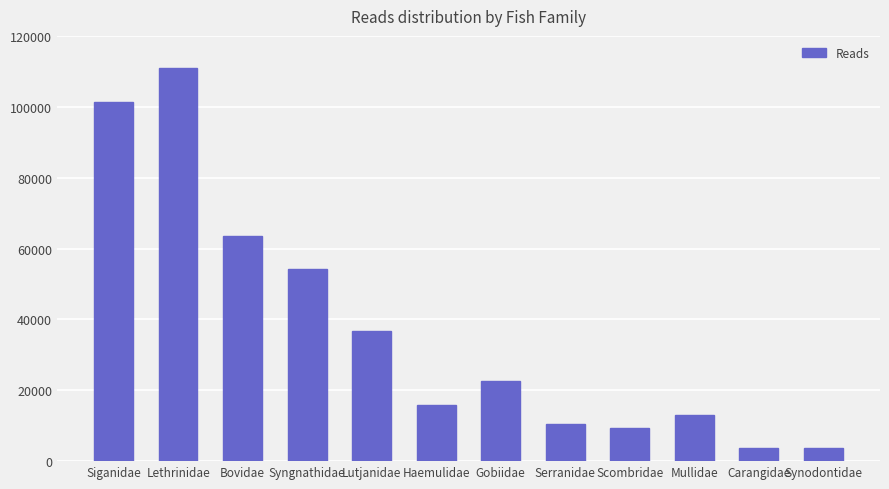

What is the ratio of the value at Serranidae to the value at Siganidae?

0.1